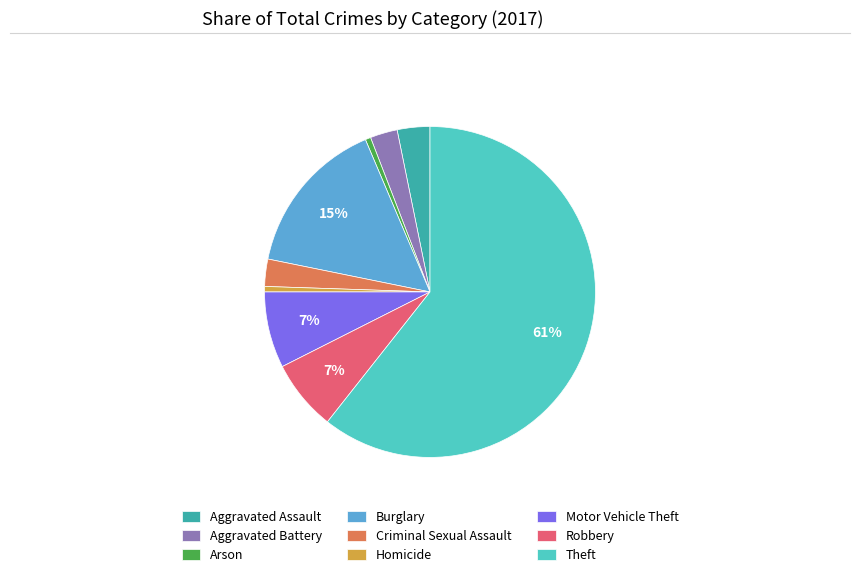

Is it true that Burglary is 15% of the pie?

True